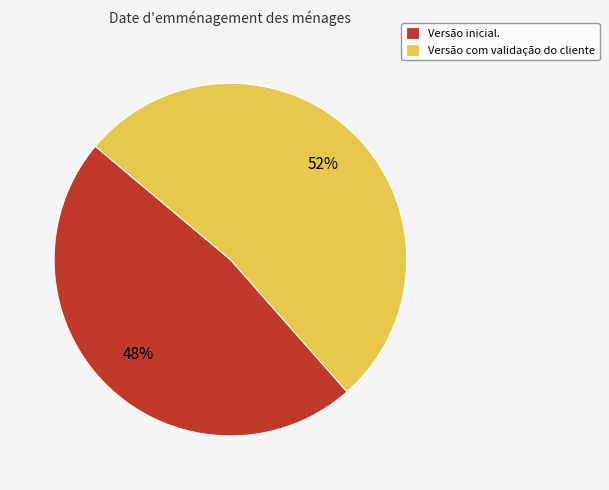

To the nearest percent, what portion does Versão inicial. represent?

48%